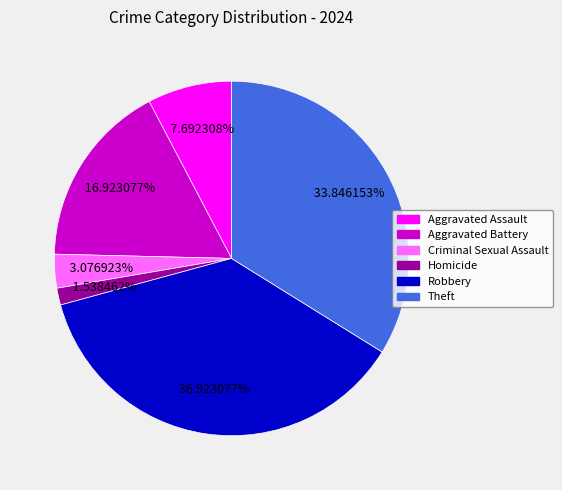

Rank the categories by value from highest to lowest.

Robbery, Theft, Aggravated Battery, Aggravated Assault, Criminal Sexual Assault, Homicide